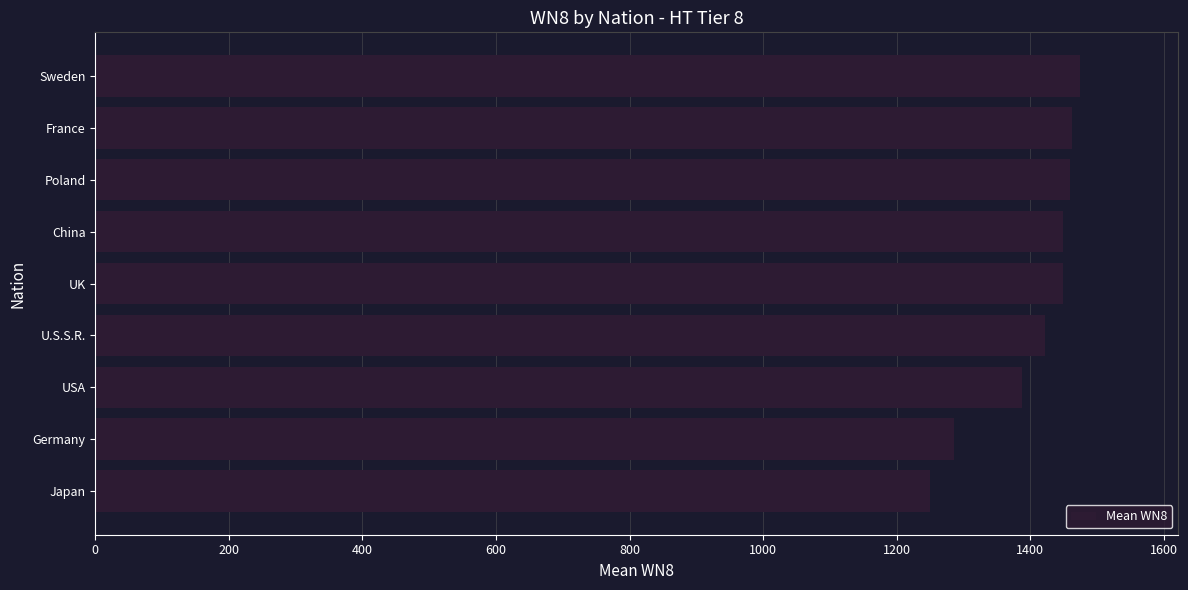

What is the smallest value displayed?

1249.0